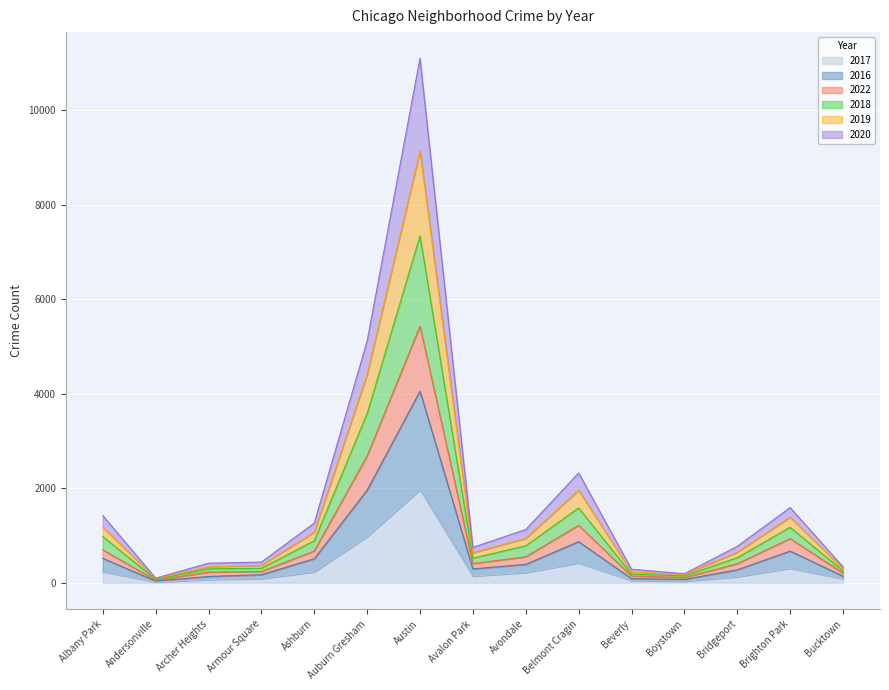

Which category has the lowest value across all series?

Andersonville